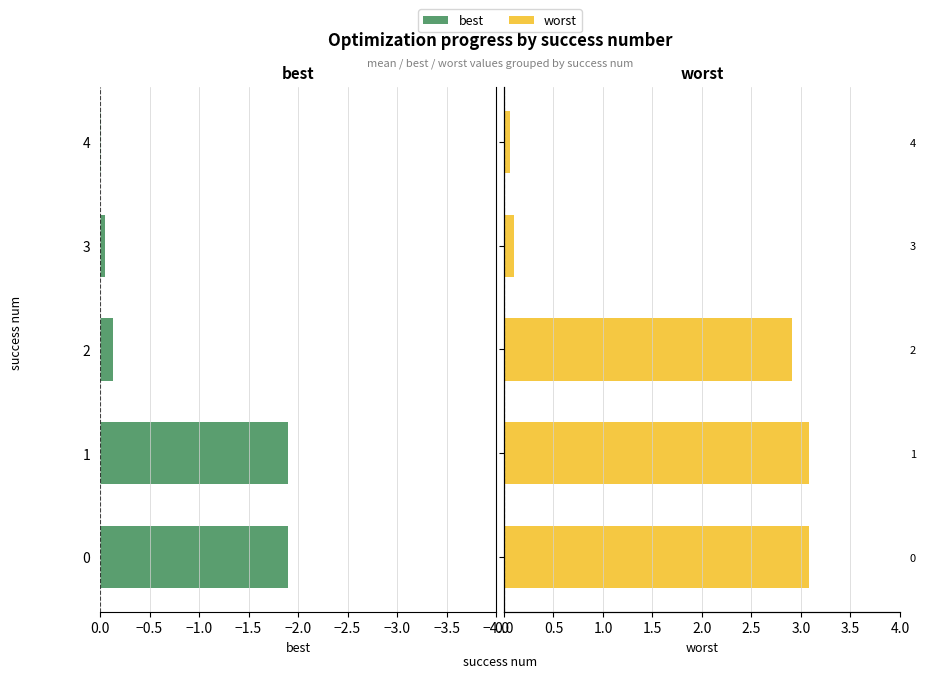

Are the bars grouped side by side (vs. stacked)?

Yes